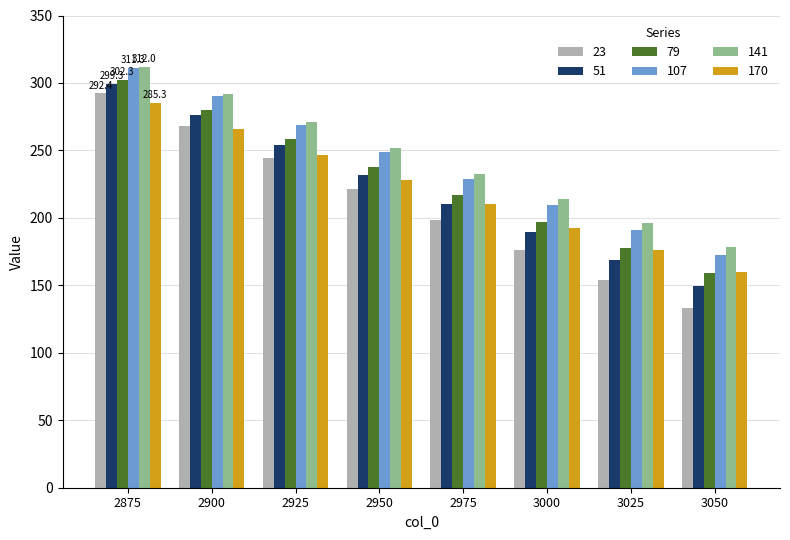

The 141 series shows 291.5 at 2900. True or false?

True